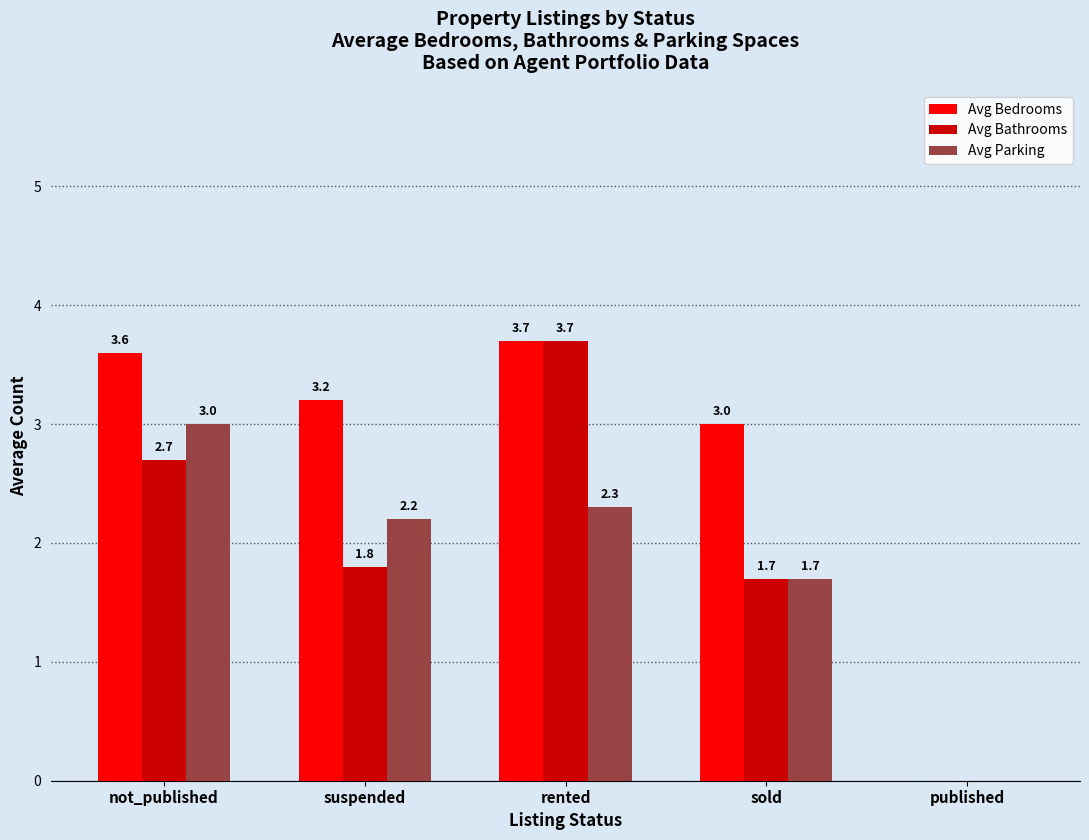

What are all the series names shown in the legend?

Avg Bedrooms, Avg Bathrooms, Avg Parking